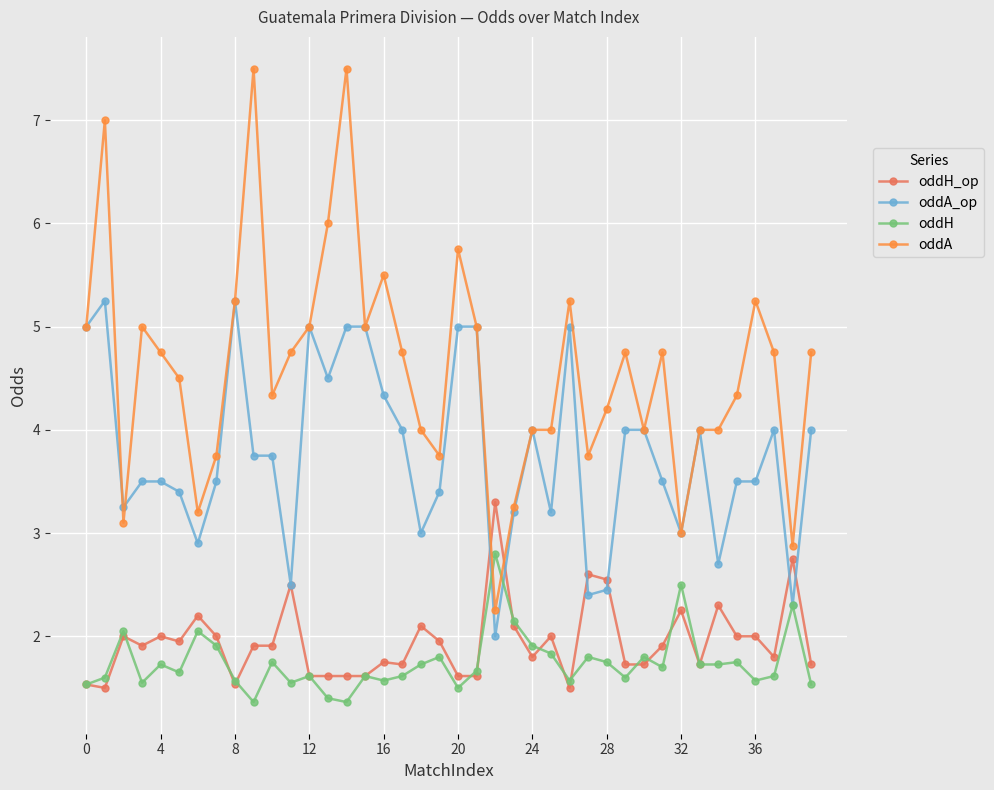

What is the lowest value of the oddA_op series?

2.0